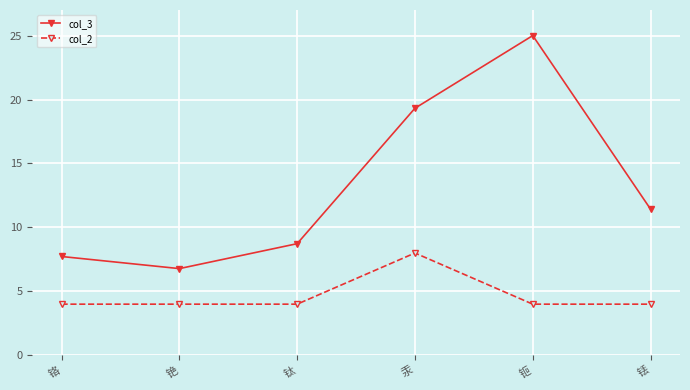

How many interior local valleys does the col_3 series have?

1